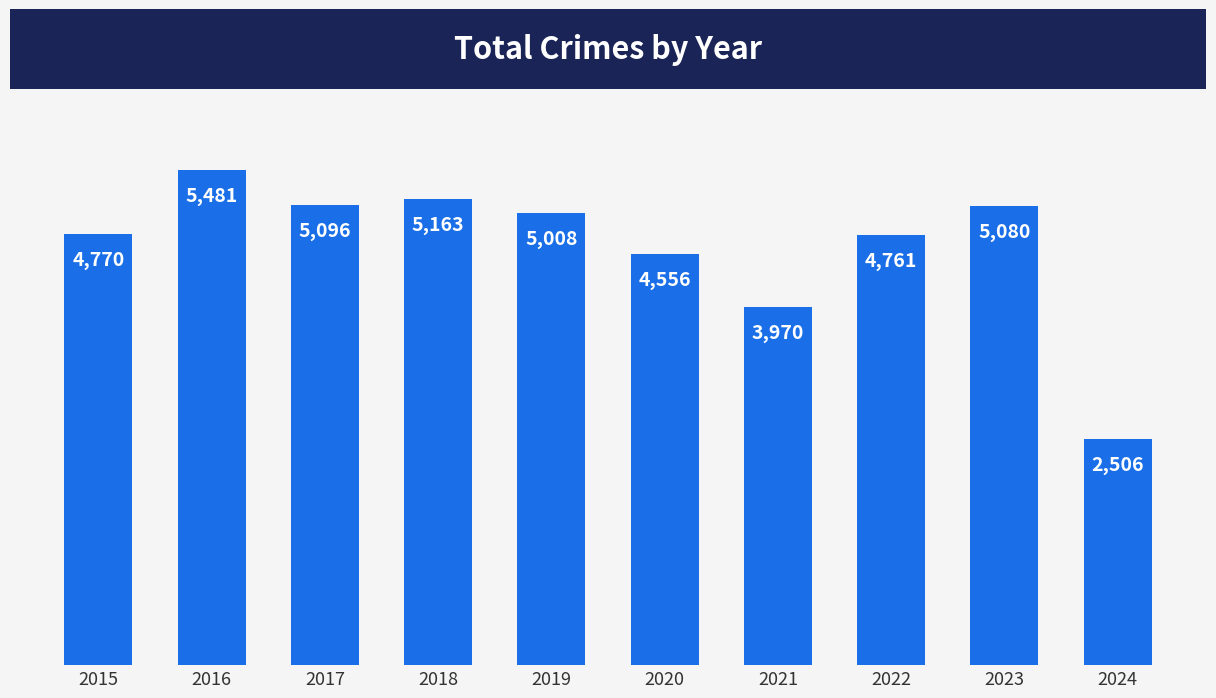

Rank the categories by value from lowest to highest.

2024, 2021, 2020, 2022, 2015, 2019, 2023, 2017, 2018, 2016